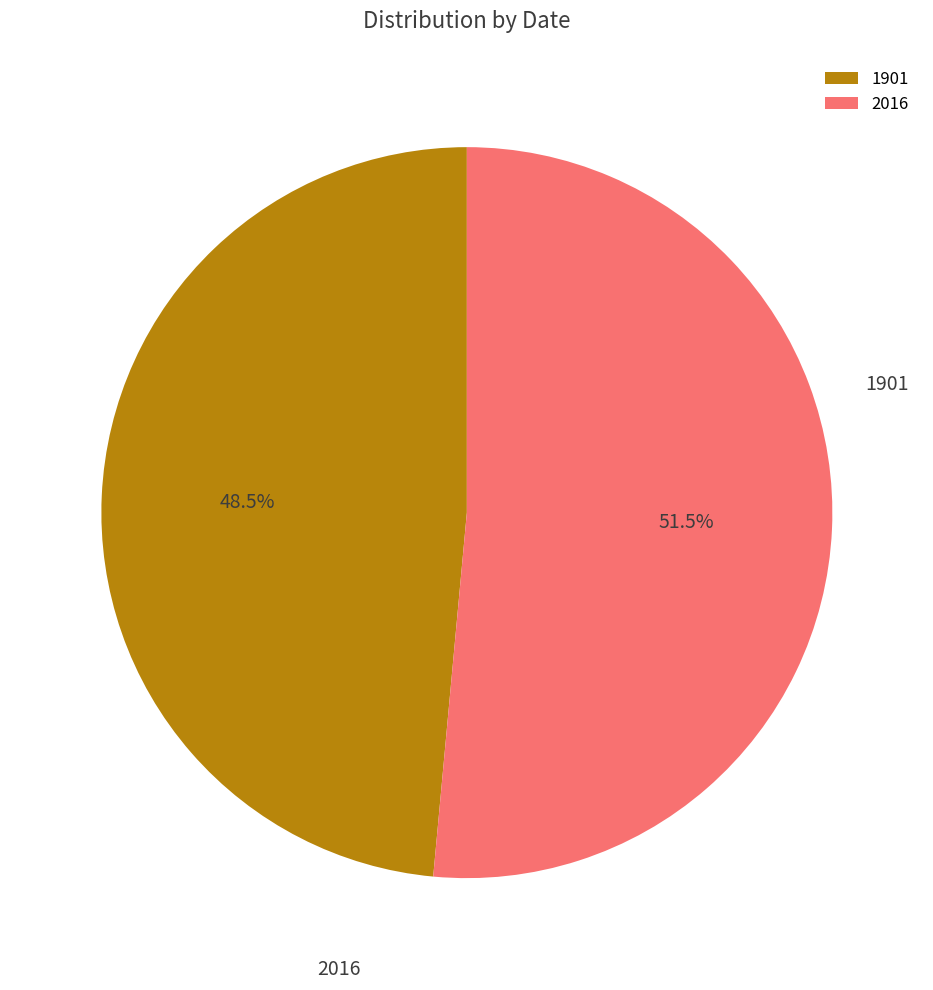

Is 2016 the majority of the pie?

Yes